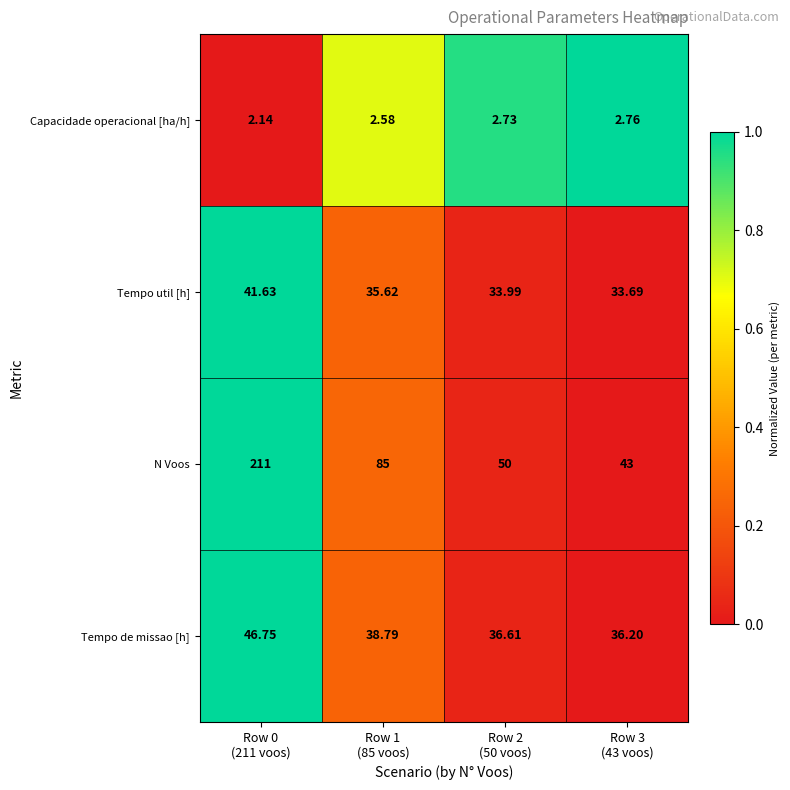

Rank the series by their maximum value, from highest to lowest.

N Voos, Tempo de missao [h], Tempo util [h], Capacidade operacional [ha/h]